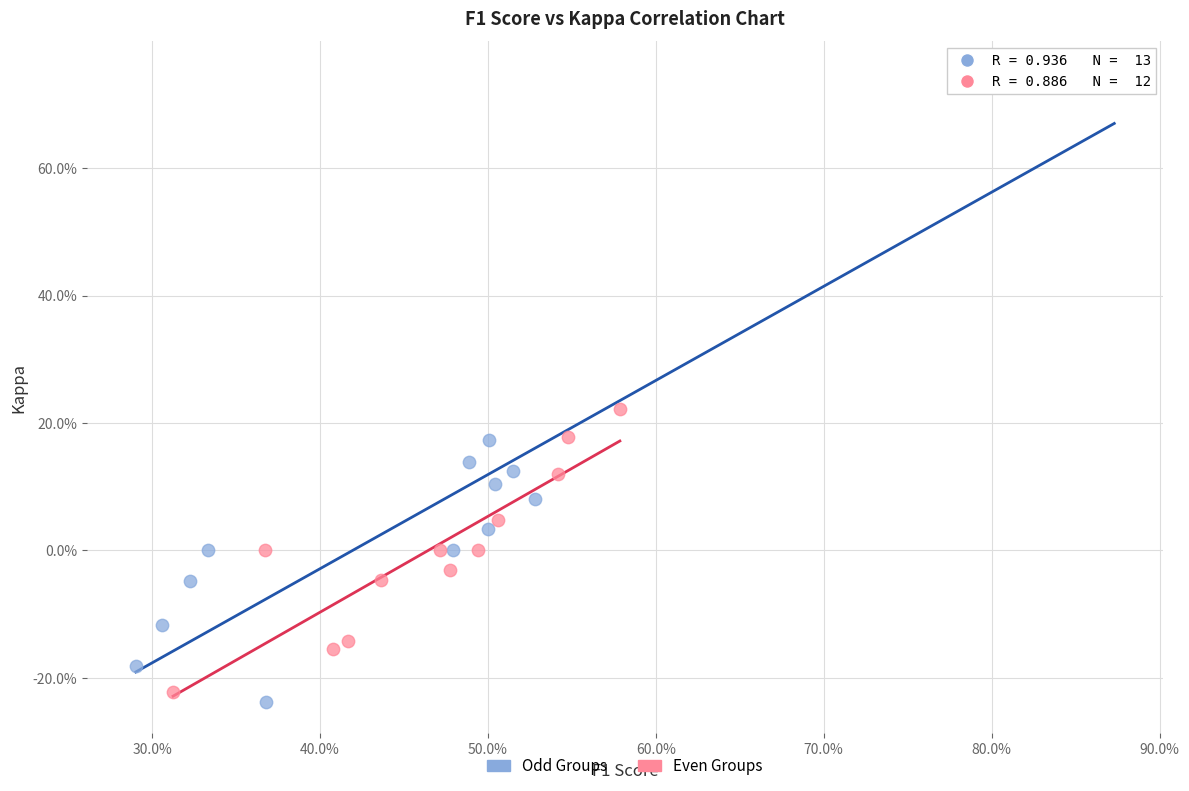

Which series reaches the maximum Y coordinate?

Odd Groups